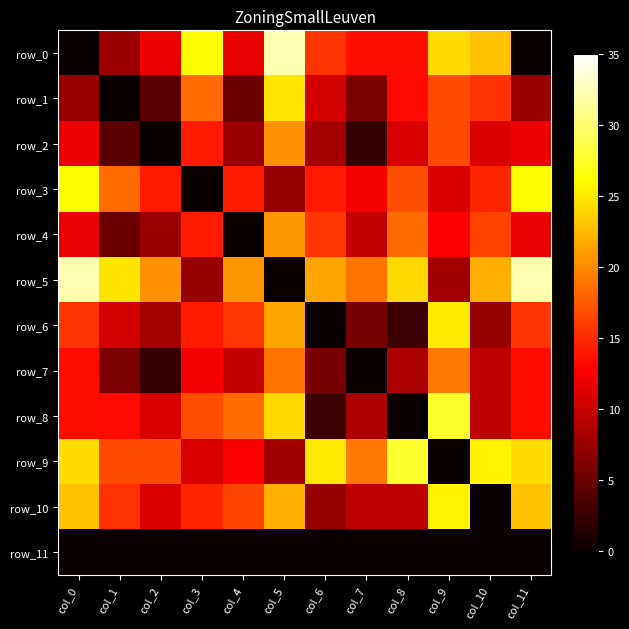

What is the total value across all series at col_7?

105.7